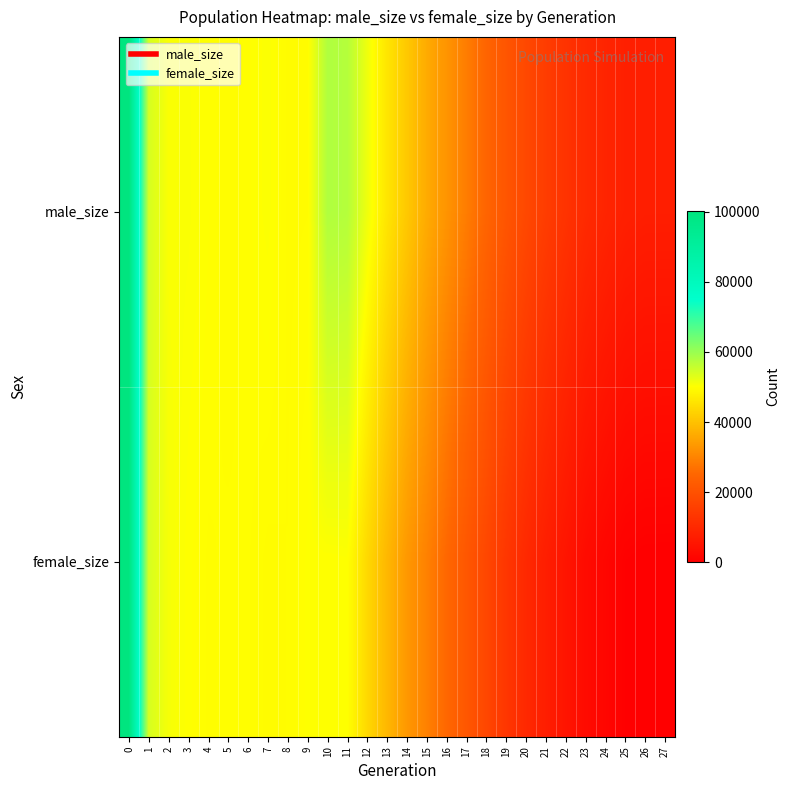

Reading left to right, list all the values displayed in this chart.

male_size: 0=100106	1=54250	2=50542	3=50505	4=50080	5=49688	6=49992	7=50353	8=49599	9=49652	10=57789	11=57374	12=51680	13=45967	14=41258	15=36473	16=32642	17=28836	18=24749	19=21006	20=17831	21=15040	22=12661	23=10493	24=9114	25=7926	26=7527	27=7500
female_size: 0=99913	1=54118	2=50921	3=50101	4=49823	5=49901	6=49887	7=49583	8=49669	9=50103	10=50077	11=50180	12=43872	13=38463	14=33346	15=29517	16=25238	17=21332	18=17472	19=13458	20=10111	21=7494	22=5192	23=2904	24=1584	25=380	26=31	27=0